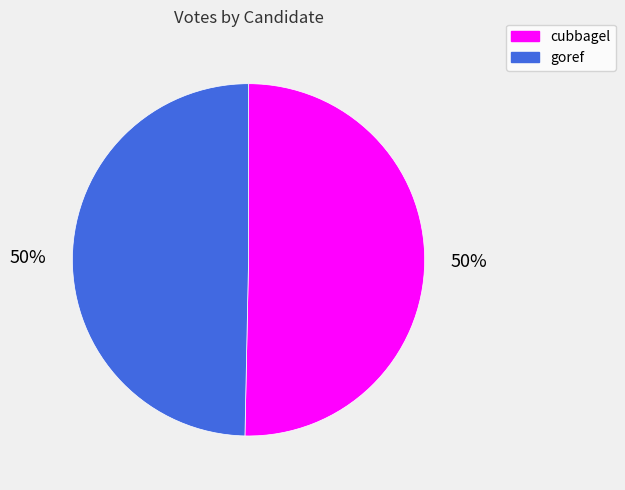

Approximately how many times larger is the value at cubbagel compared to goref?

1.0